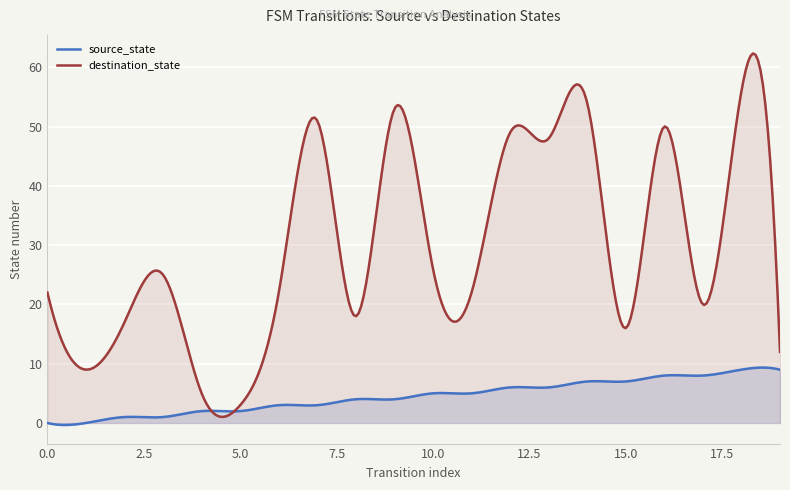

Reading right to left, transcribe all the data shown in this chart.

source_state: 19=9	18=9	17=8	16=8	15=7	14=7	13=6	12=6	11=5	10=5	9=4	8=4	7=3	6=3	5=2	4=2	3=1	2=1	1=0	0=0
destination_state: 19=12	18=56	17=20	16=50	15=16	14=54	13=48	12=49	11=22	10=26	9=53	8=18	7=51	6=22	5=3	4=5	3=25	2=17	1=9	0=22